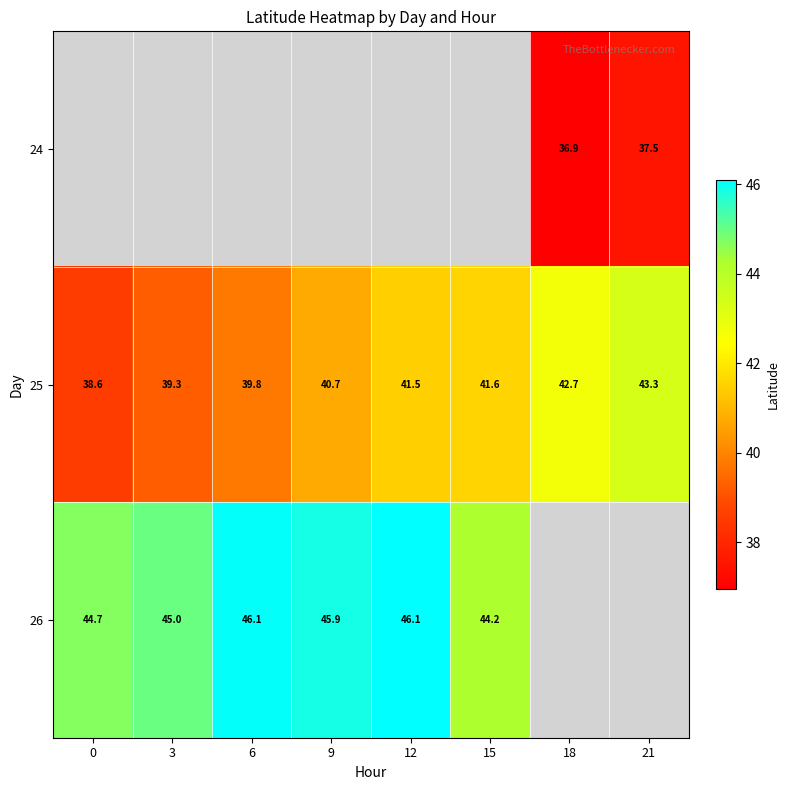

The value of 26 at 9 is 81.5. True or false?

False